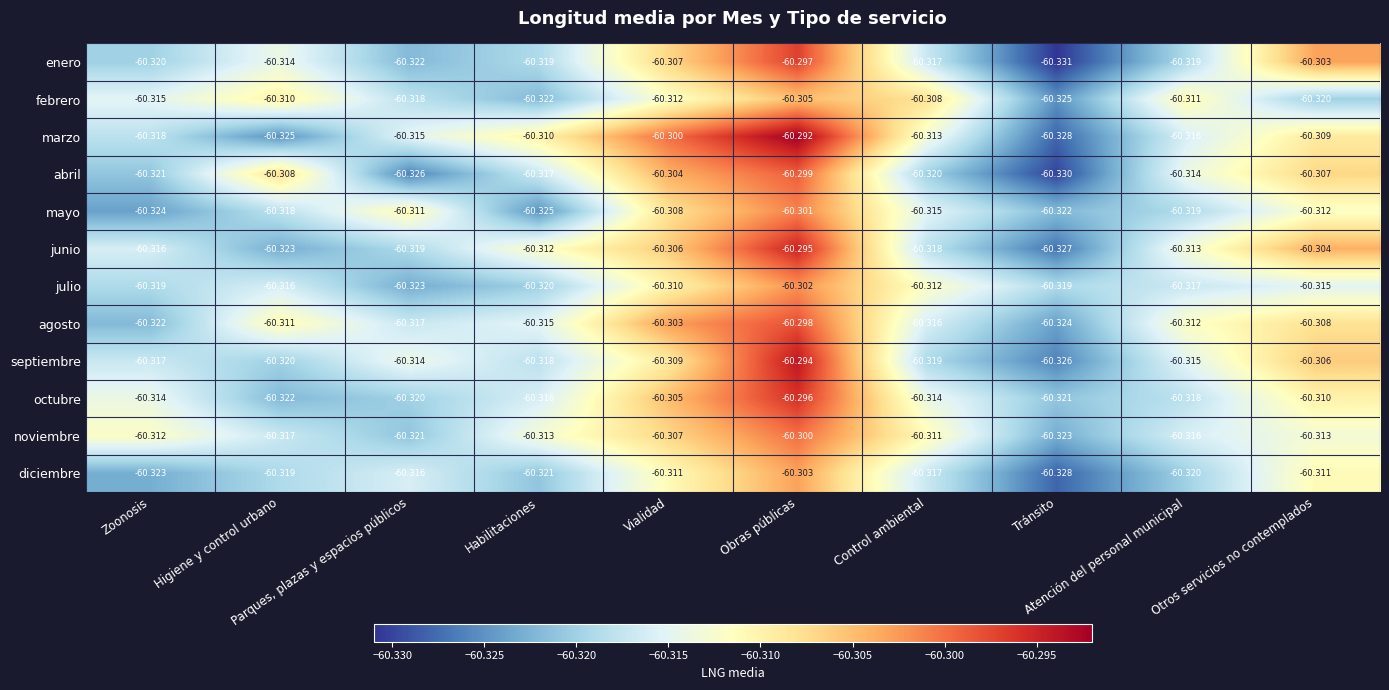

List the series in order of their peak value, lowest first.

febrero, diciembre, julio, mayo, noviembre, abril, agosto, enero, octubre, junio, septiembre, marzo